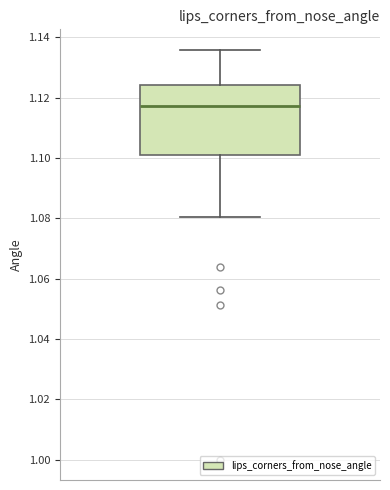

Read this box plot against the y-axis: the position of the median line, the range covered by the box, and the ends of both whiskers. The values are not printed on the chart, so give them approximately, as read against the axis.

median 1.118, box 1.102 to 1.124, whiskers 1.080 to 1.136